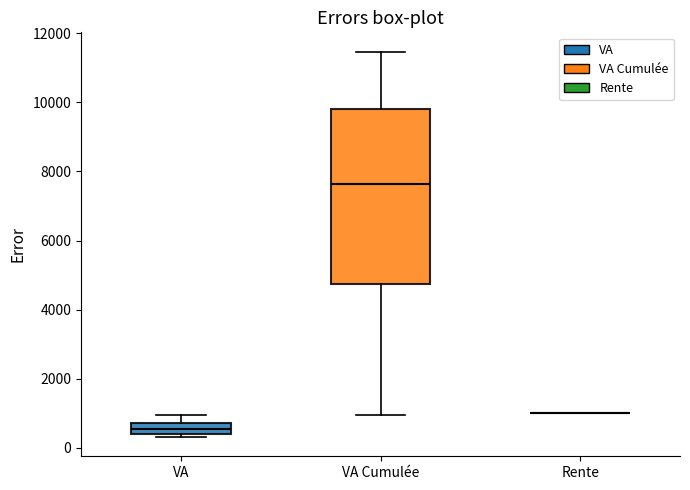

Where does the lower whisker of the box for VA Cumulée end on the y-axis? The values are not printed on the chart, so give them approximately, as read against the axis.

1000